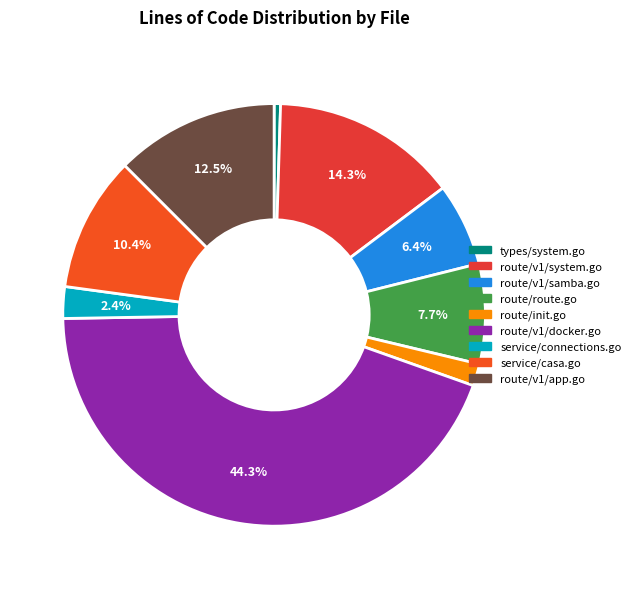

True or false: service/connections.go accounts for 2% of the total.

True